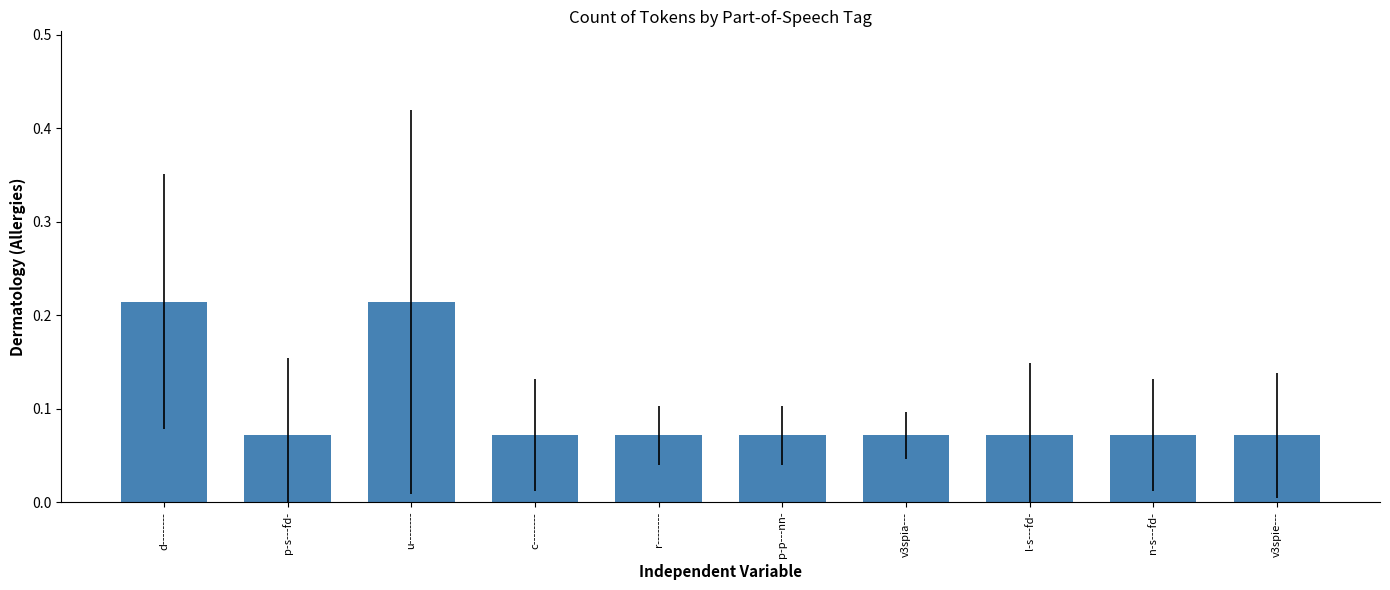

What is the label of the 5th bar from the left?

r--------